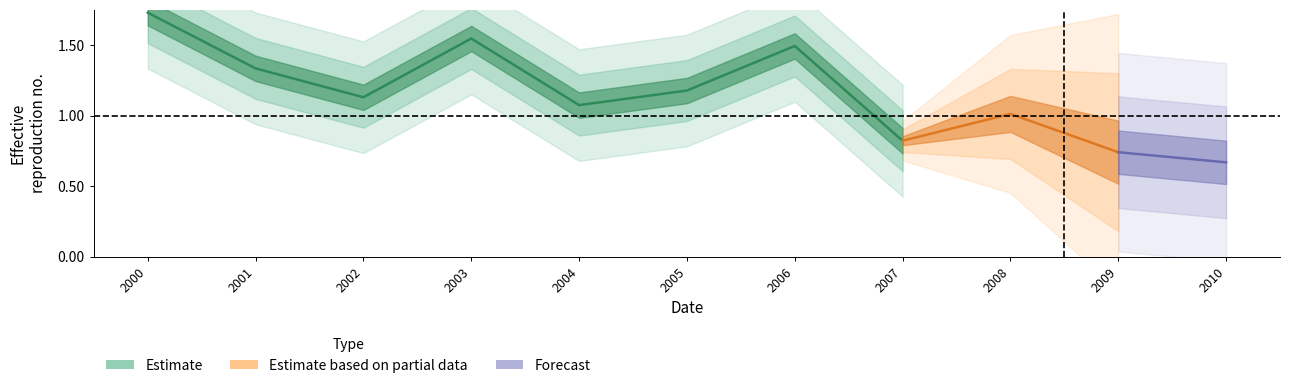

True or false: the data shows 1.0 at 2009-06-15.

False